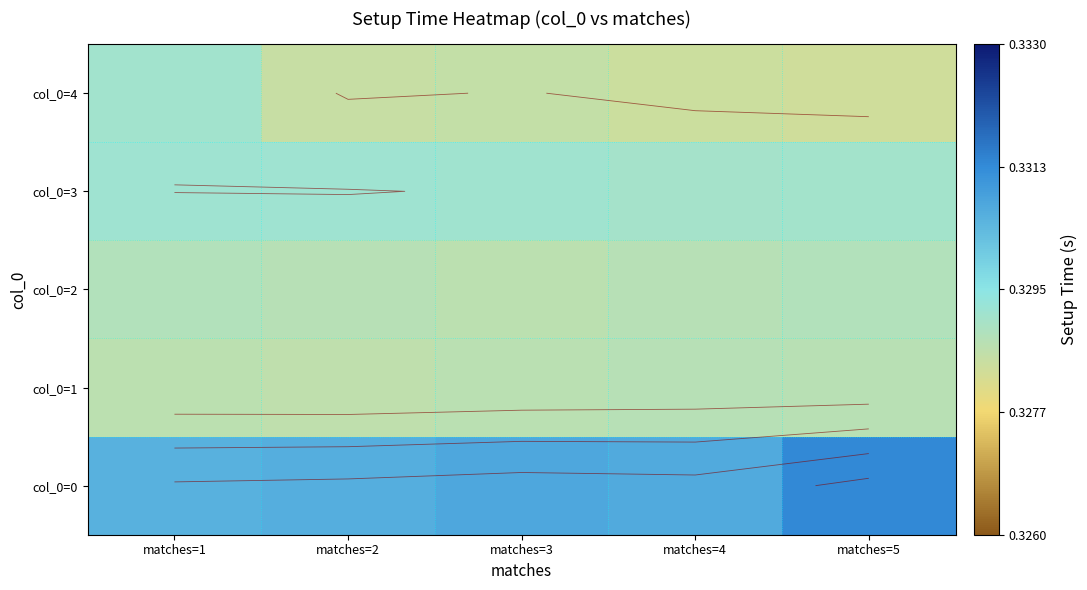

What is the sum of all col_0=3 values?

1.6